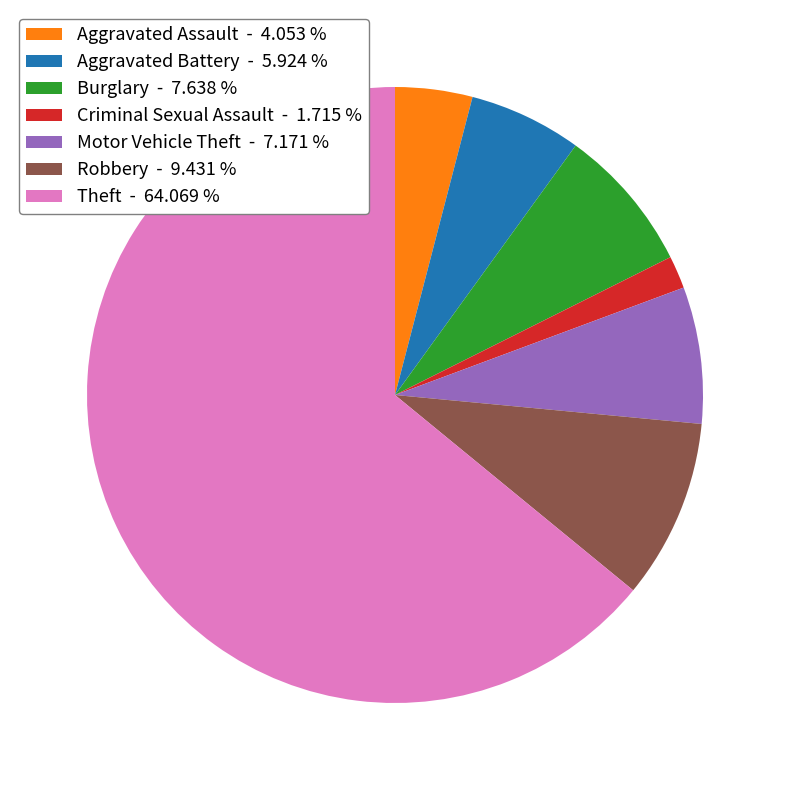

Which slice is the smallest?

Criminal Sexual Assault